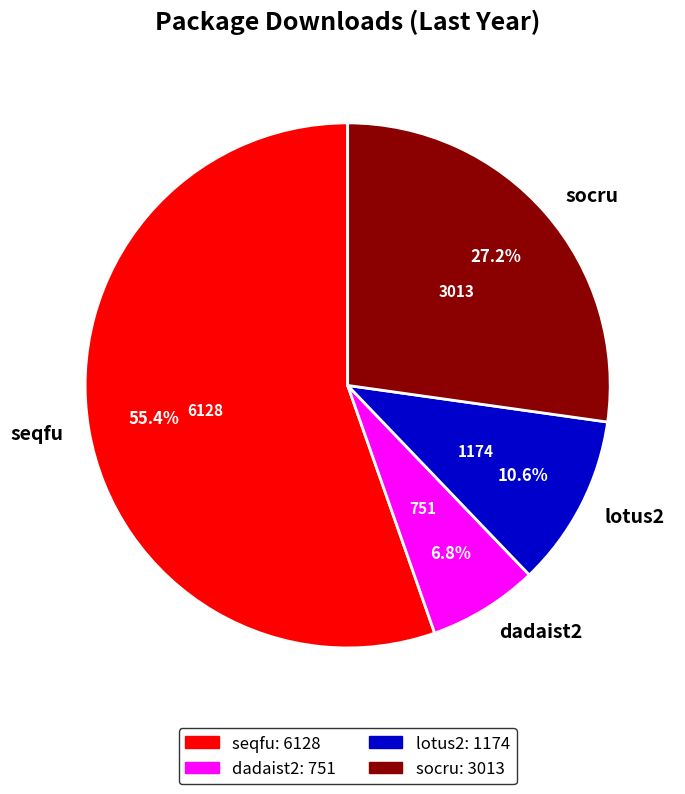

To the nearest percent, what is the difference between the seqfu and lotus2 slice percentages?

45%